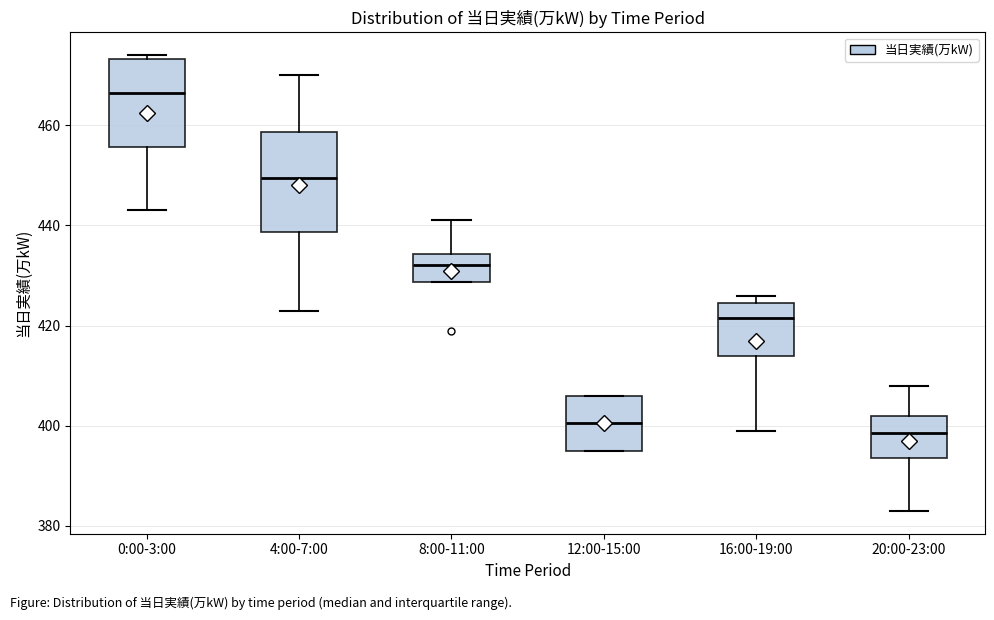

Reading left to right, read every box against the y-axis: the position of its median line, the range the box covers, and the ends of its whiskers. The values are not printed on the chart, so give them approximately, as read against the axis.

0:00-3:00: median 466, box 456 to 474, whiskers 444 to 474 (just above the box's upper edge)
4:00-7:00: median 450, box 438 to 458, whiskers 424 to 470
8:00-11:00: median 432, box 428 to 434, whiskers 428 to 442
12:00-15:00: median 400, box 396 to 406, whiskers 396 to 406
16:00-19:00: median 422, box 414 to 424, whiskers 400 to 426
20:00-23:00: median 398, box 394 to 402, whiskers 384 to 408